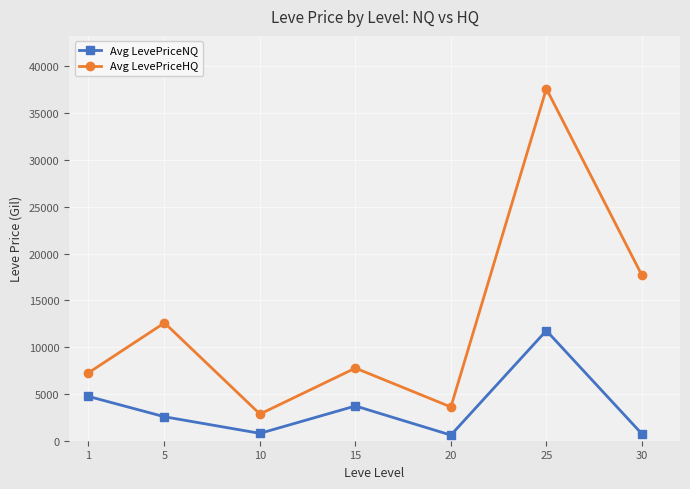

How many interior local valleys does the Avg LevePriceNQ series have?

2